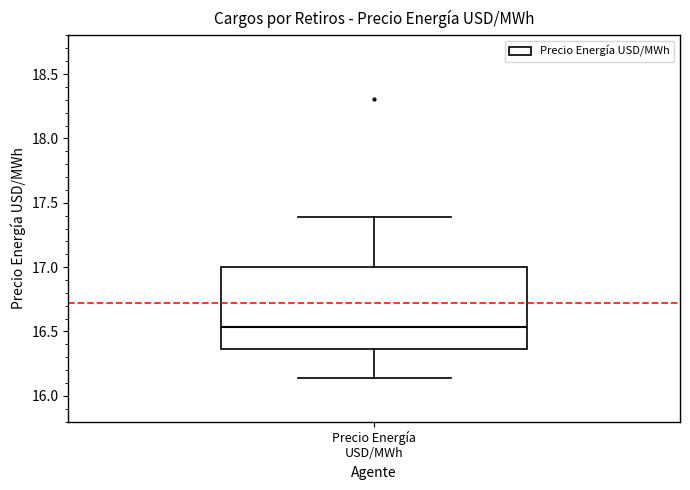

Read this box plot against the y-axis: the position of the median line, the range covered by the box, and the ends of both whiskers. The values are not printed on the chart, so give them approximately, as read against the axis.

median 16.55, box 16.35 to 17.00, whiskers 16.15 to 17.40